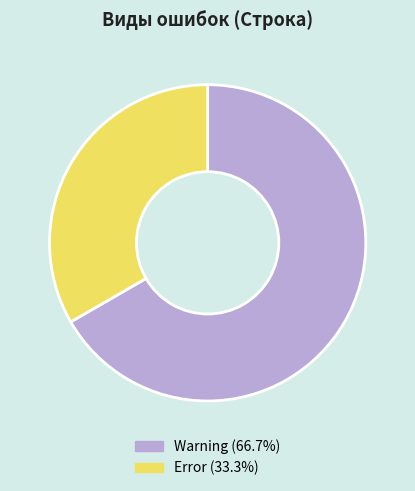

Is the sum of Warning and Error greater than half?

Yes